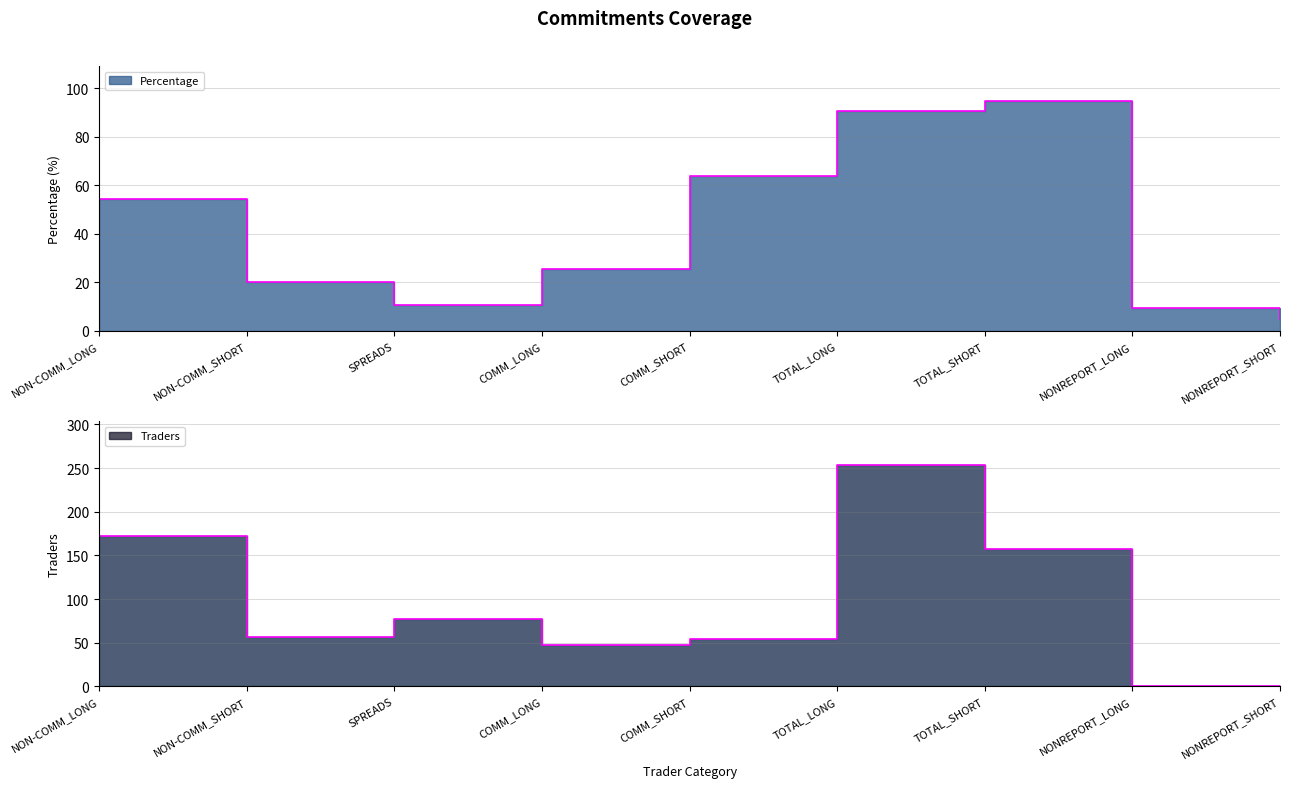

Reading left to right, list all the values displayed in this chart.

Percentage: NON-COMM_LONG=54.4	NON-COMM_SHORT=20.4	SPREADS=10.8	COMM_LONG=25.5	COMM_SHORT=63.7	TOTAL_LONG=90.7	TOTAL_SHORT=95.0	NONREPORT_LONG=9.3	NONREPORT_SHORT=5.0
Traders: NON-COMM_LONG=172.0	NON-COMM_SHORT=56.0	SPREADS=77.0	COMM_LONG=47.0	COMM_SHORT=54.0	TOTAL_LONG=253.0	TOTAL_SHORT=157.0	NONREPORT_LONG=0.0	NONREPORT_SHORT=0.0